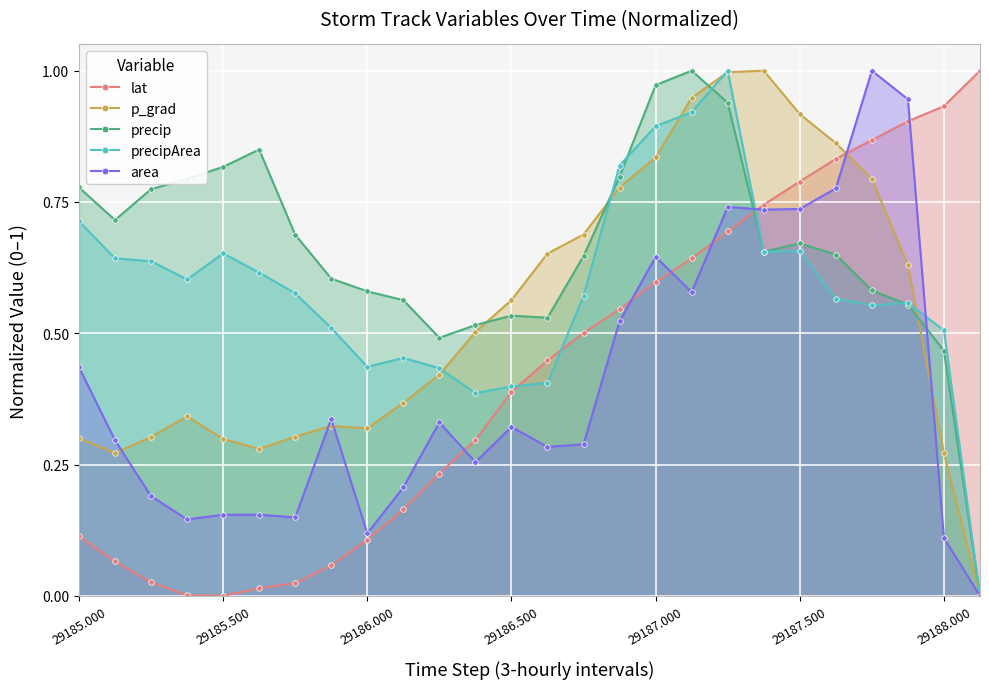

What is the total value across all series at 29186.500?

2.2